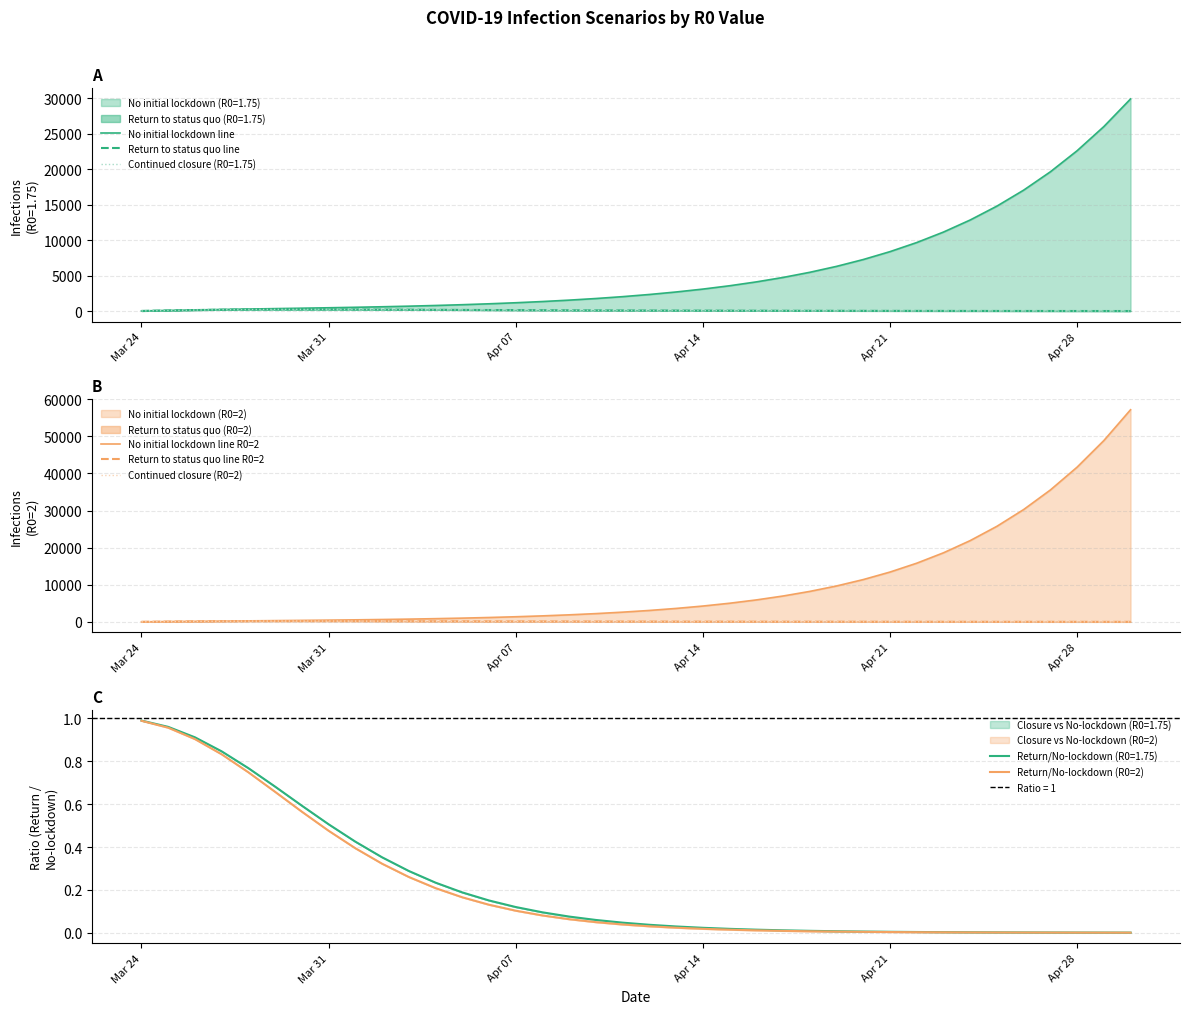

How many times do Return to status quo line and No initial lockdown line R0=2 cross each other?

1